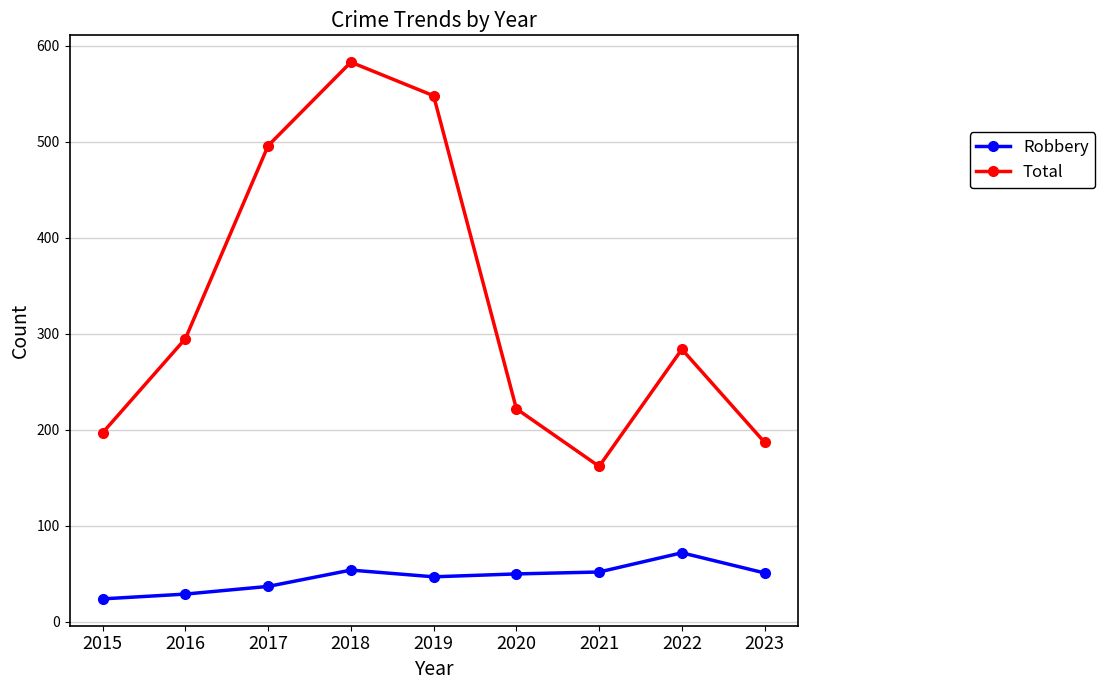

Does the chart have visible grid lines?

Yes